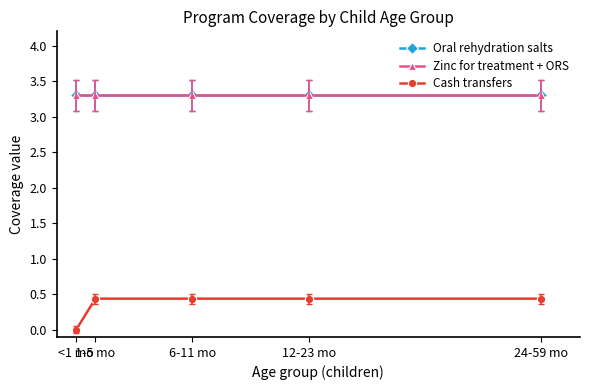

What is the average value of the Zinc for treatment + ORS series?

3.3